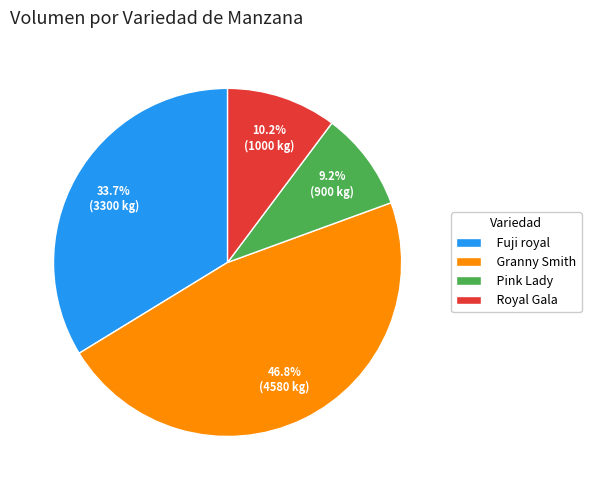

Between Granny Smith and Pink Lady, which is larger?

Granny Smith